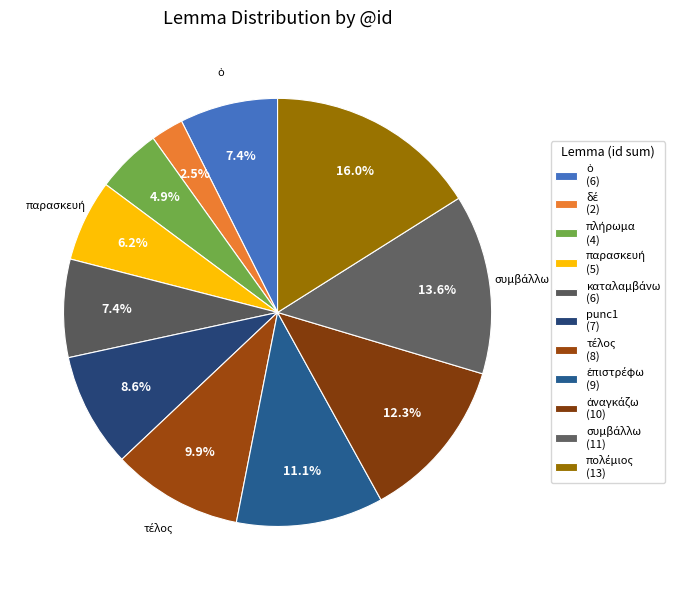

What is the change in value from πλήρωμα to ἐπιστρέφω?

+5